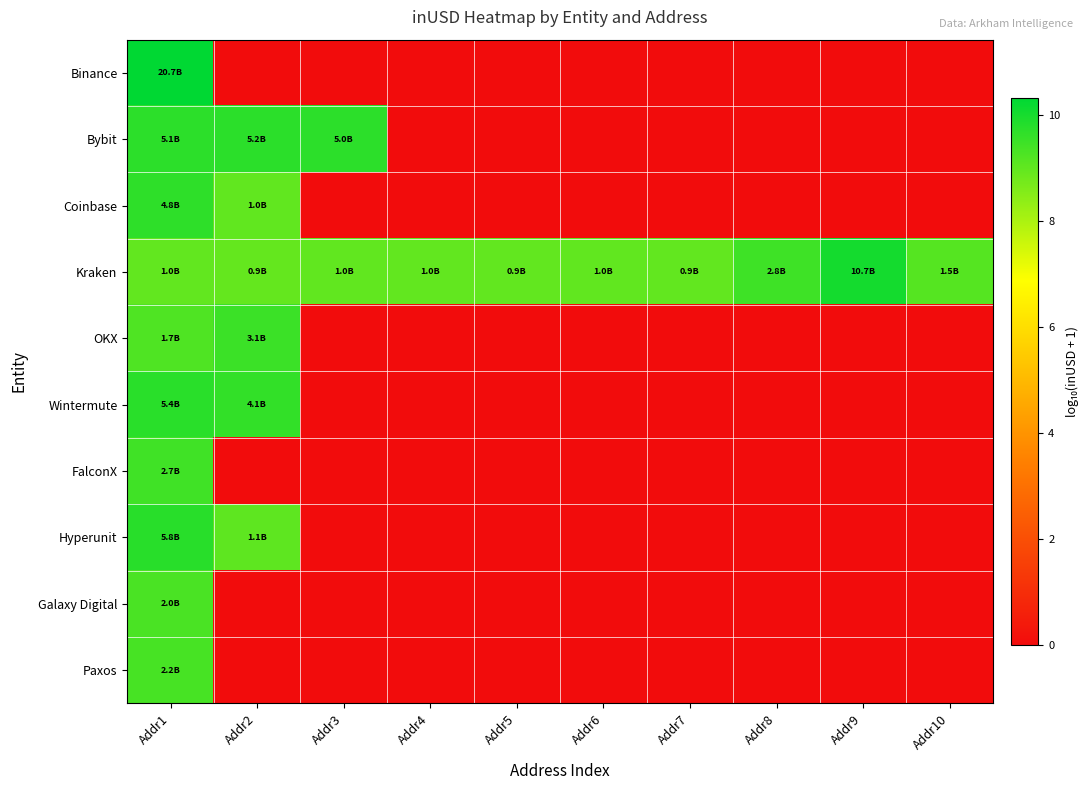

Between Addr1 and Addr7, which series saw the biggest shift?

Binance